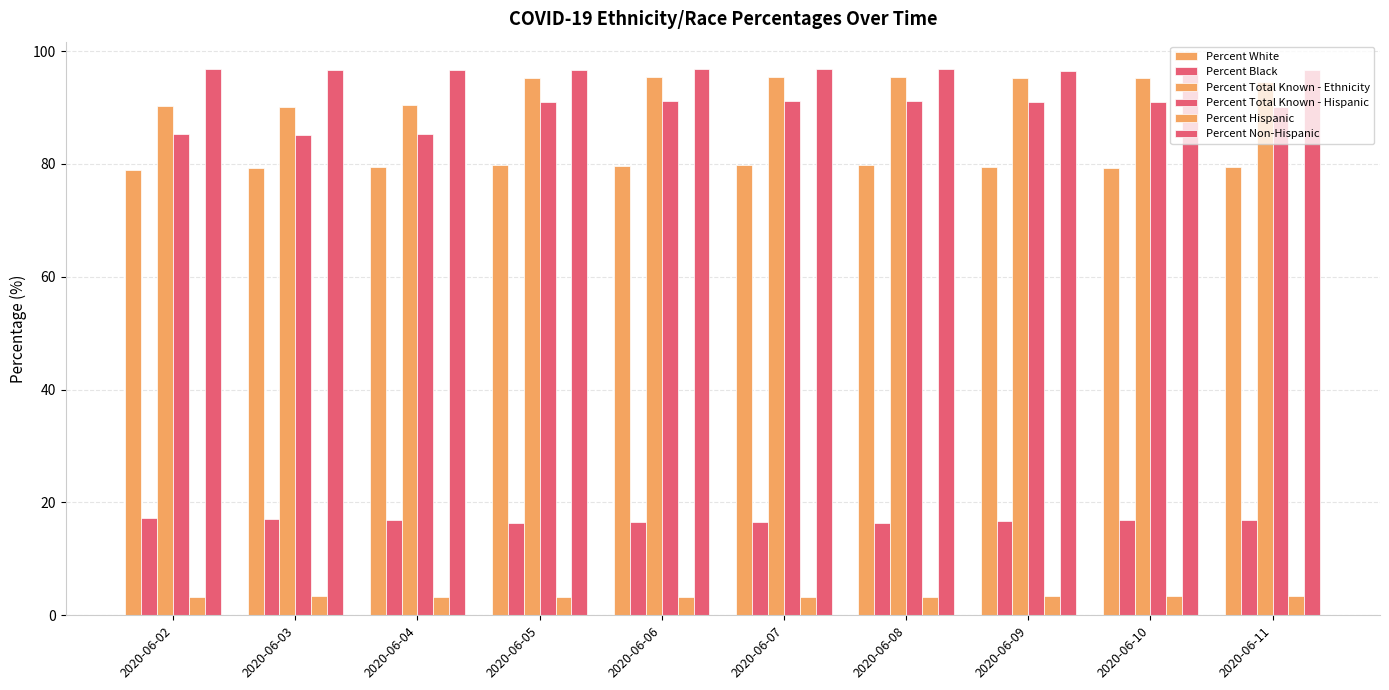

Reading right to left, list all the values displayed in this chart.

Percent White: 2020-06-11=79.4	2020-06-10=79.3	2020-06-09=79.5	2020-06-08=79.8	2020-06-07=79.7	2020-06-06=79.7	2020-06-05=79.7	2020-06-04=79.5	2020-06-03=79.3	2020-06-02=79.0
Percent Black: 2020-06-11=16.9	2020-06-10=17.0	2020-06-09=16.7	2020-06-08=16.4	2020-06-07=16.5	2020-06-06=16.5	2020-06-05=16.4	2020-06-04=16.9	2020-06-03=17.0	2020-06-02=17.3
Percent Total Known - Ethnicity: 2020-06-11=94.5	2020-06-10=95.2	2020-06-09=95.2	2020-06-08=95.3	2020-06-07=95.3	2020-06-06=95.3	2020-06-05=95.3	2020-06-04=90.4	2020-06-03=90.0	2020-06-02=90.3
Percent Total Known - Hispanic: 2020-06-11=90.1	2020-06-10=91.0	2020-06-09=91.0	2020-06-08=91.1	2020-06-07=91.1	2020-06-06=91.1	2020-06-05=91.0	2020-06-04=85.4	2020-06-03=85.1	2020-06-02=85.3
Percent Hispanic: 2020-06-11=3.4	2020-06-10=3.4	2020-06-09=3.5	2020-06-08=3.3	2020-06-07=3.3	2020-06-06=3.3	2020-06-05=3.3	2020-06-04=3.3	2020-06-03=3.4	2020-06-02=3.2
Percent Non-Hispanic: 2020-06-11=96.6	2020-06-10=96.6	2020-06-09=96.5	2020-06-08=96.7	2020-06-07=96.7	2020-06-06=96.7	2020-06-05=96.7	2020-06-04=96.7	2020-06-03=96.6	2020-06-02=96.8